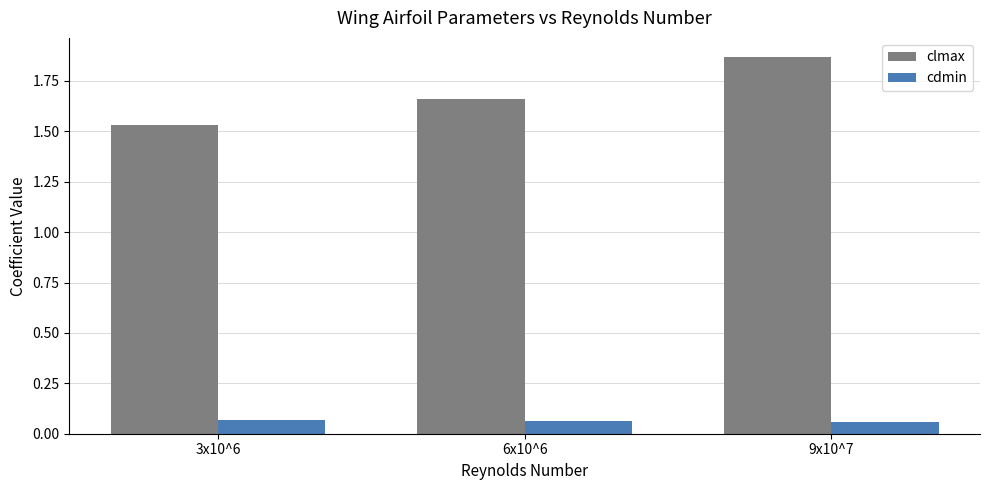

What position from the left is 6x10^6?

2